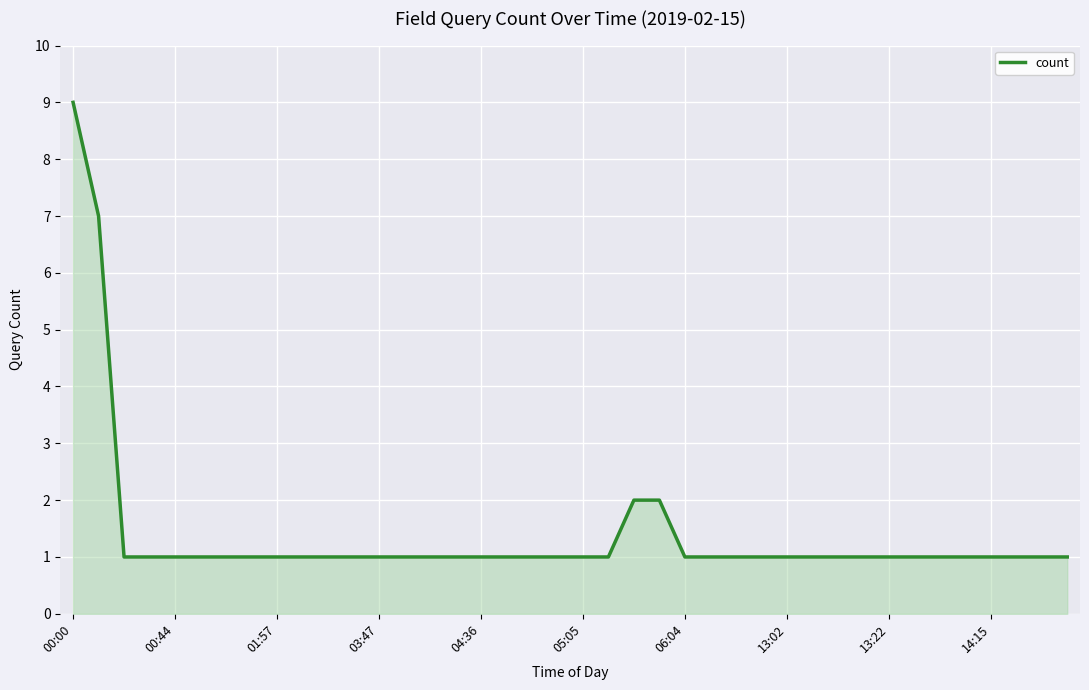

Does the chart have visible grid lines?

Yes